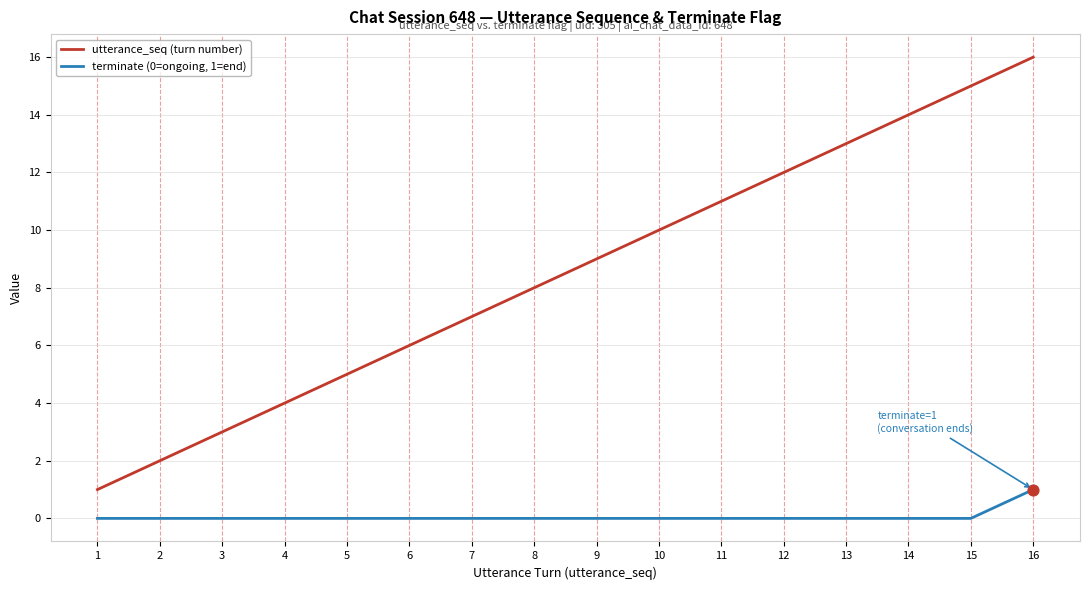

List the labels in order of utterance_seq (turn number) value, largest first.

16, 15, 14, 13, 12, 11, 10, 9, 8, 7, 6, 5, 4, 3, 2, 1